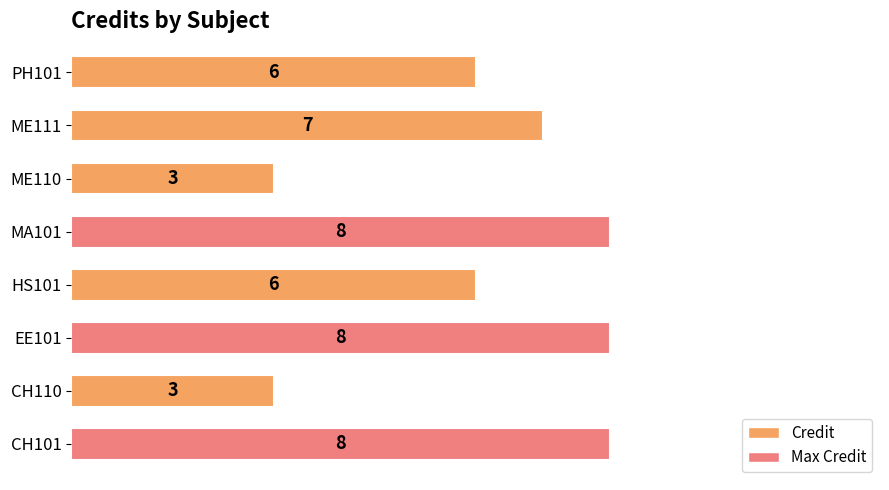

Count the values in the range 6 to 8.

6